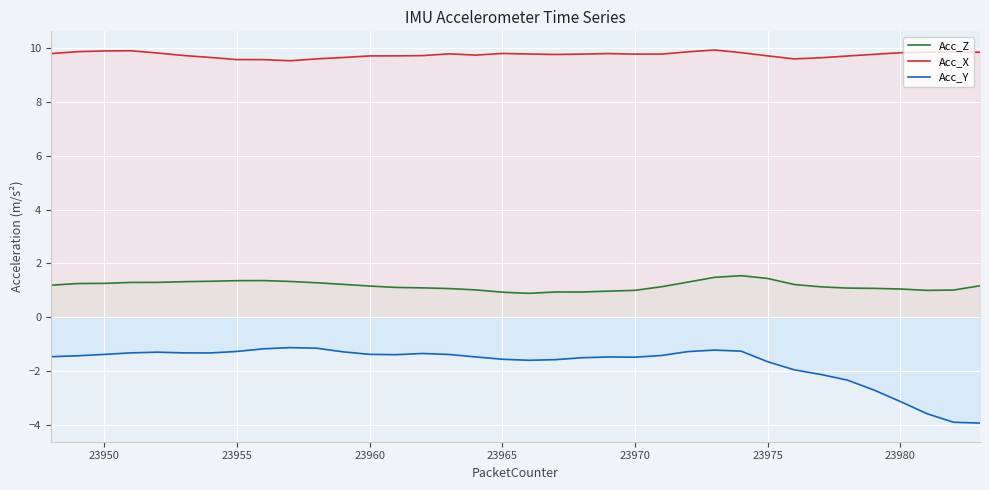

What is the smallest value displayed?

-3.9